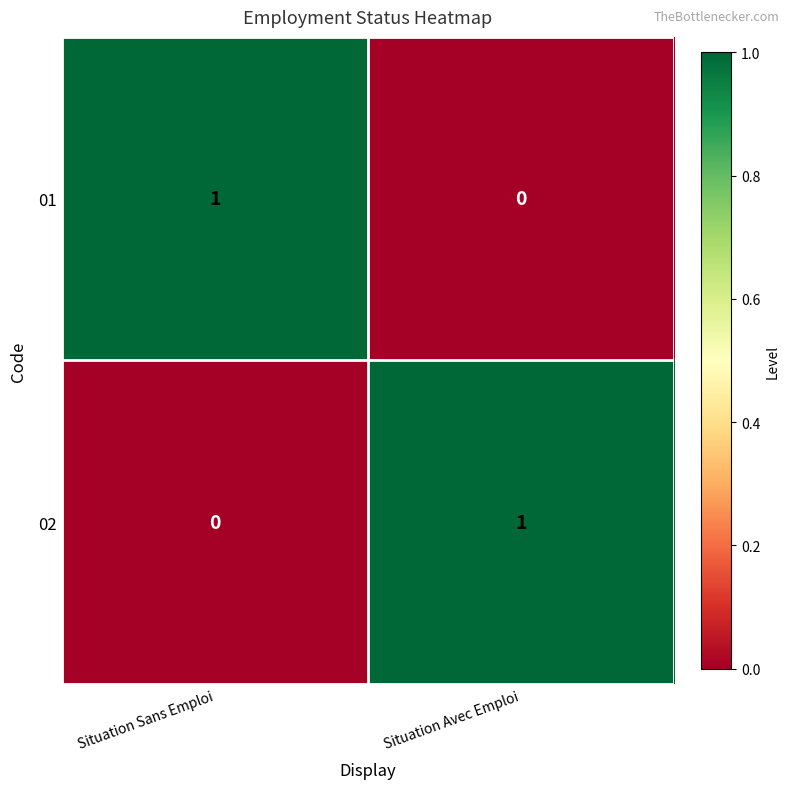

Reading left to right, transcribe all the data shown in this chart.

01: Situation Sans Emploi=1	Situation Avec Emploi=0
02: Situation Sans Emploi=0	Situation Avec Emploi=1